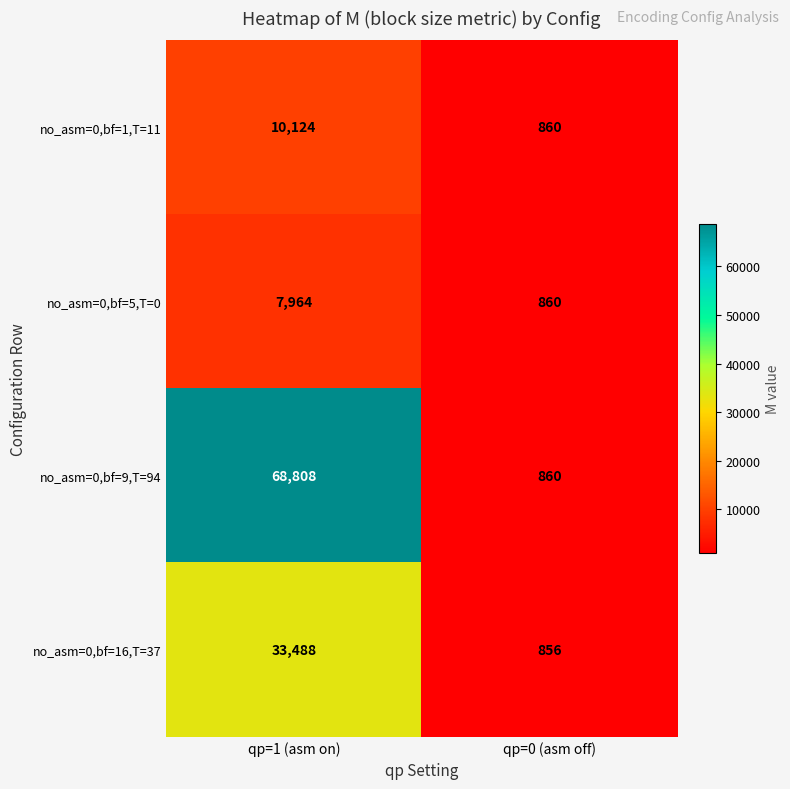

Which label corresponds to the smallest value in the chart?

qp=0 (asm off)